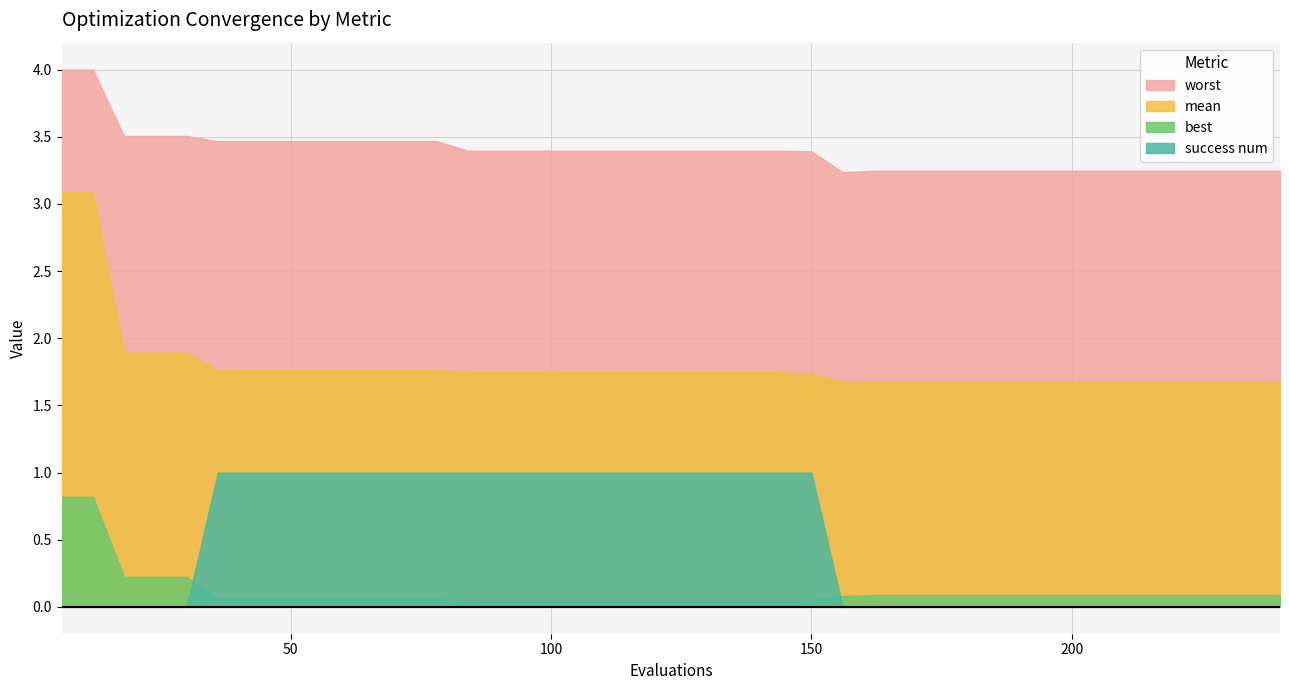

Reading left to right, list all the values displayed in this chart.

mean: 6=3.1	12=3.1	18=1.9	24=1.9	30=1.9	36=1.8	42=1.8	48=1.8	54=1.8	60=1.8	66=1.8	72=1.8	78=1.8	84=1.7	90=1.7	96=1.7	102=1.7	108=1.7	114=1.7	120=1.7	126=1.7	132=1.7	138=1.7	144=1.7	150=1.7	156=1.7	162=1.7	168=1.7	174=1.7	180=1.7	186=1.7	192=1.7	198=1.7	204=1.7	210=1.7	216=1.7	222=1.7	228=1.7	234=1.7	240=1.7
best: 6=0.8	12=0.8	18=0.2	24=0.2	30=0.2	36=0.1	42=0.1	48=0.1	54=0.1	60=0.1	66=0.1	72=0.1	78=0.1	84=0.0	90=0.0	96=0.0	102=0.0	108=0.0	114=0.0	120=0.0	126=0.0	132=0.0	138=0.0	144=0.0	150=0.1	156=0.1	162=0.1	168=0.1	174=0.1	180=0.1	186=0.1	192=0.1	198=0.1	204=0.1	210=0.1	216=0.1	222=0.1	228=0.1	234=0.1	240=0.1
worst: 6=4.0	12=4.0	18=3.5	24=3.5	30=3.5	36=3.5	42=3.5	48=3.5	54=3.5	60=3.5	66=3.5	72=3.5	78=3.5	84=3.4	90=3.4	96=3.4	102=3.4	108=3.4	114=3.4	120=3.4	126=3.4	132=3.4	138=3.4	144=3.4	150=3.4	156=3.2	162=3.2	168=3.2	174=3.2	180=3.2	186=3.2	192=3.2	198=3.2	204=3.2	210=3.2	216=3.2	222=3.2	228=3.2	234=3.2	240=3.2
success num: 6=0.0	12=0.0	18=0.0	24=0.0	30=0.0	36=1.0	42=1.0	48=1.0	54=1.0	60=1.0	66=1.0	72=1.0	78=1.0	84=1.0	90=1.0	96=1.0	102=1.0	108=1.0	114=1.0	120=1.0	126=1.0	132=1.0	138=1.0	144=1.0	150=1.0	156=0.0	162=0.0	168=0.0	174=0.0	180=0.0	186=0.0	192=0.0	198=0.0	204=0.0	210=0.0	216=0.0	222=0.0	228=0.0	234=0.0	240=0.0